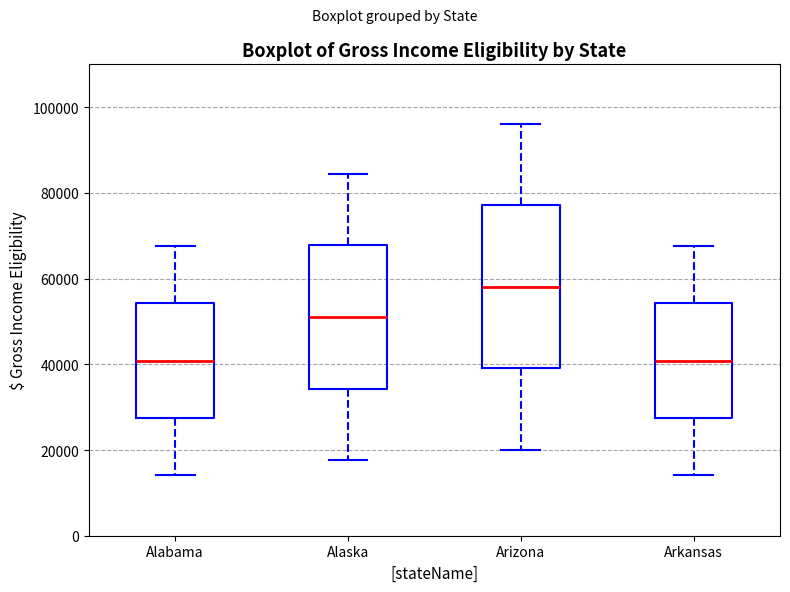

Reading left to right, transcribe this box plot: for each box, give where its median line is, the range the box spans, and where its two whiskers end, as read against the y-axis. The values are not printed on the chart, so give them approximately, as read against the axis.

Alabama: median 40000, box 28000 to 54000, whiskers 14000 to 68000
Alaska: median 52000, box 34000 to 68000, whiskers 18000 to 84000
Arizona: median 58000, box 40000 to 78000, whiskers 20000 to 96000
Arkansas: median 40000, box 28000 to 54000, whiskers 14000 to 68000